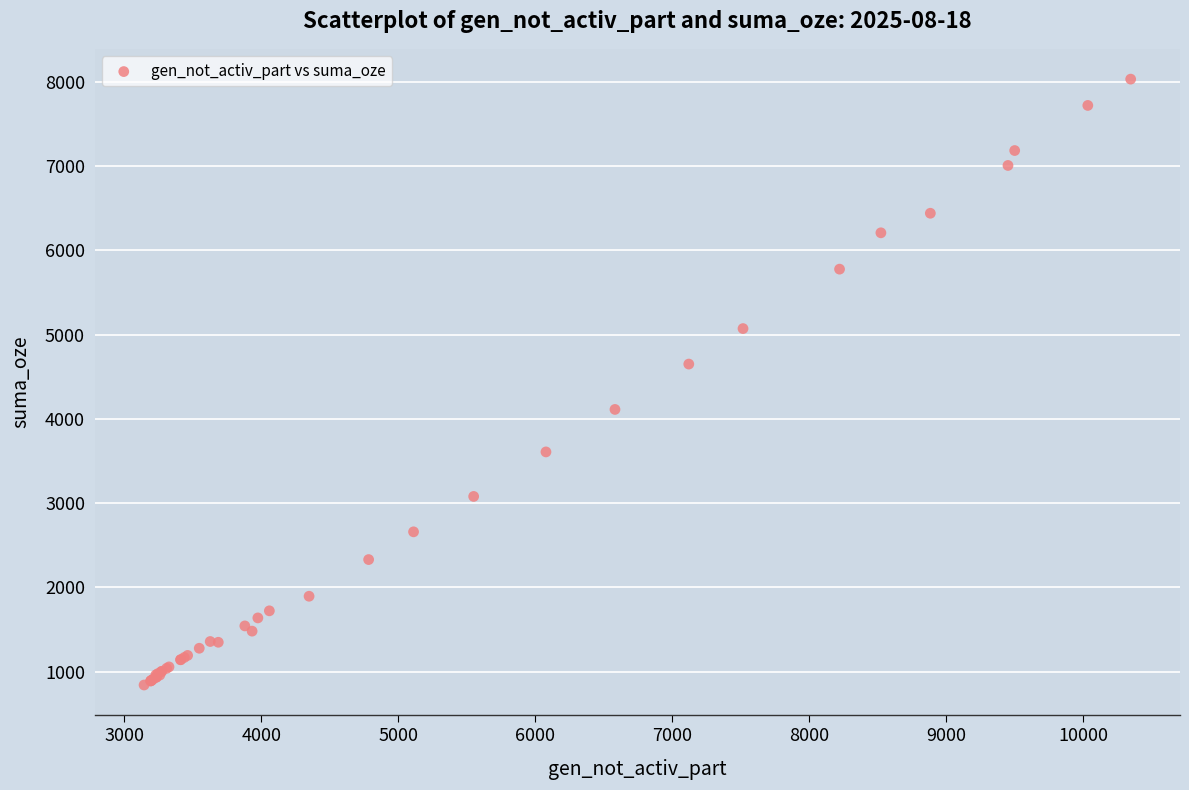

What Y value in the scatter plot is closest to 4436?

4650